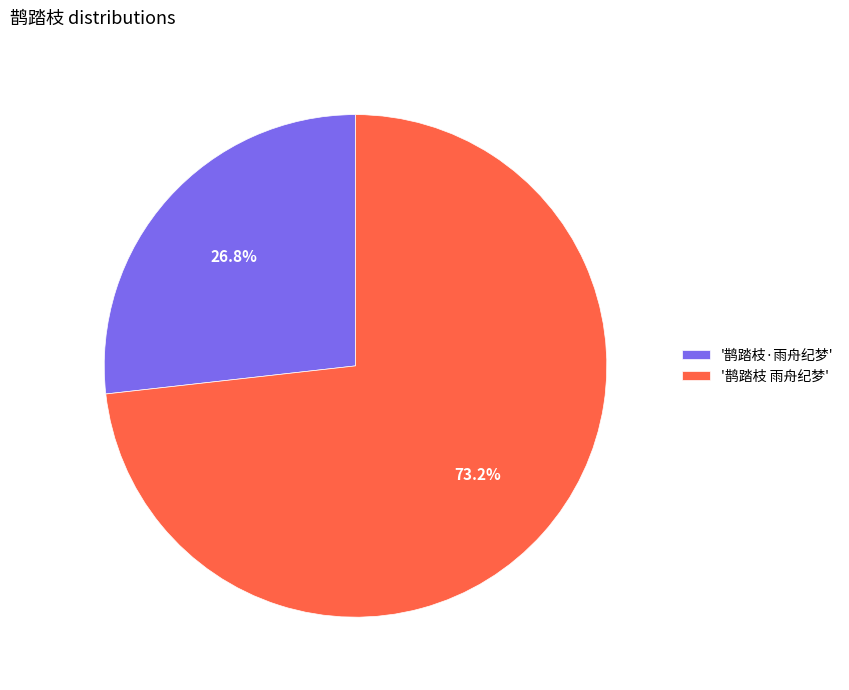

What is the ratio of the value at '鹊踏枝·雨舟纪梦' to the value at '鹊踏枝 雨舟纪梦'?

0.4